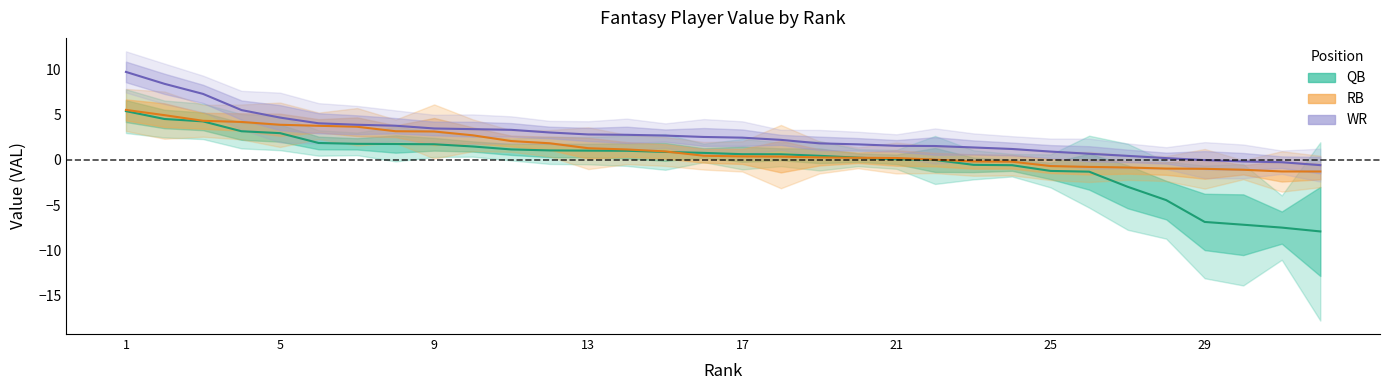

What is the total value across all series at 22?

1.5